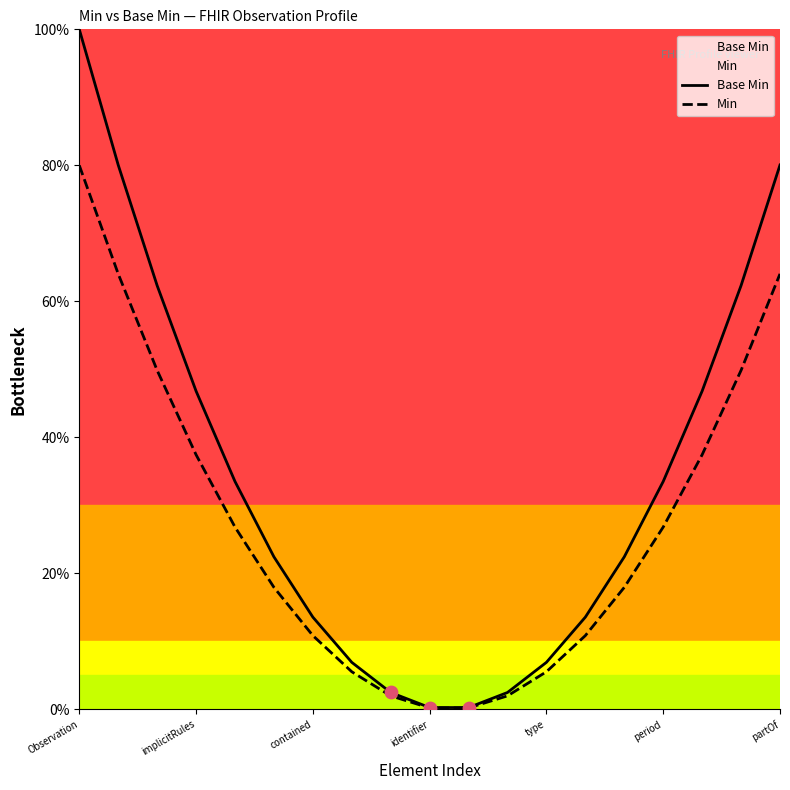

Which series has the largest Y range (max minus min)?

Base Min